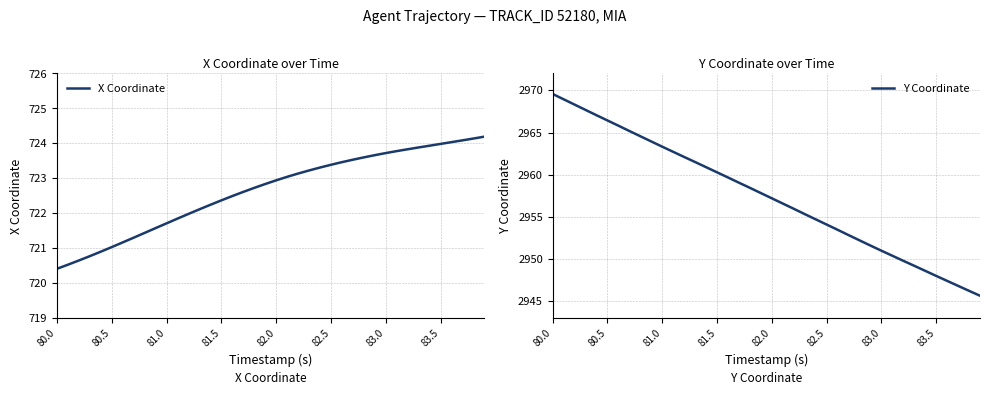

What is the minimum value for X Coordinate?

720.4